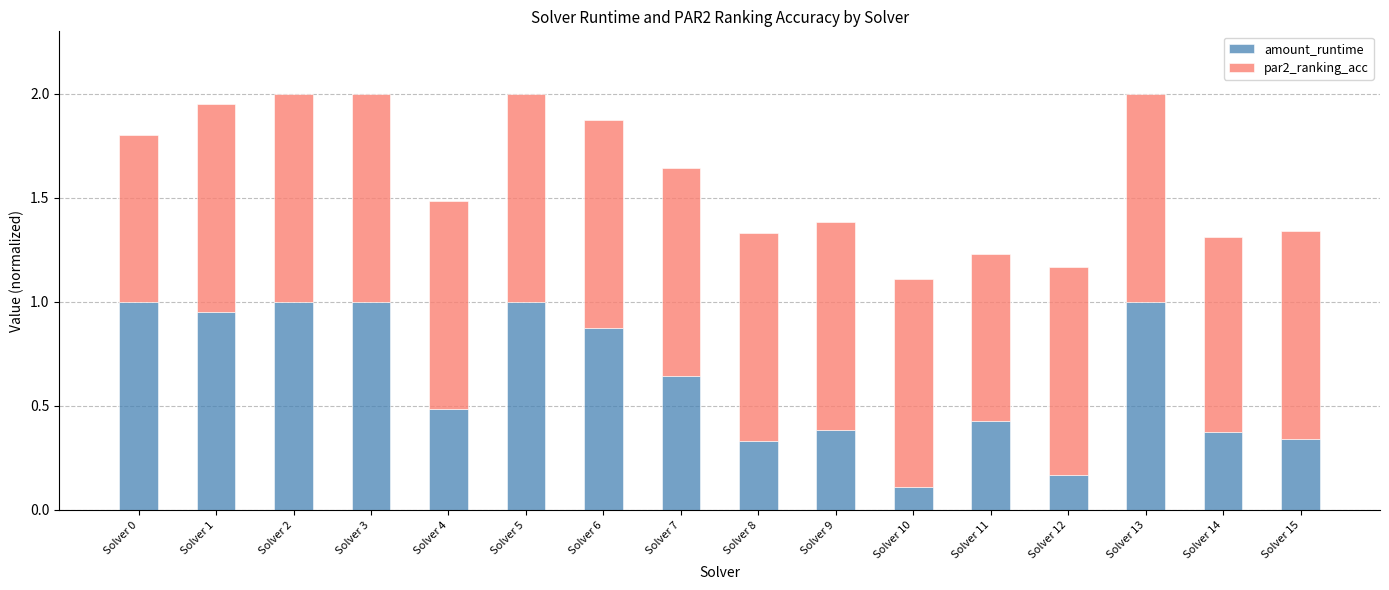

Is it true that amount_runtime equals 0.6 at Solver 14?

False